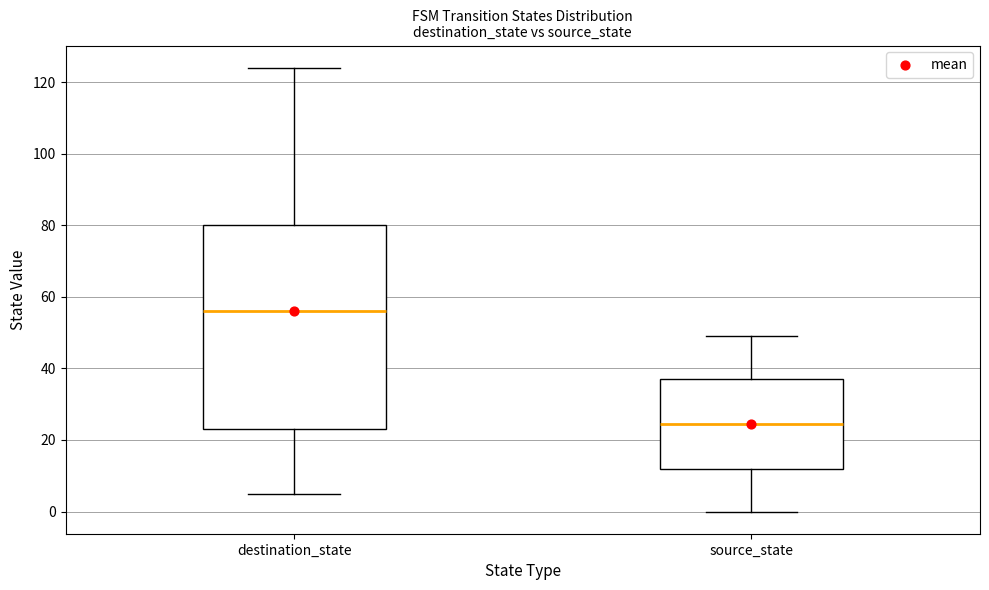

Which box's median line is the highest?

destination_state